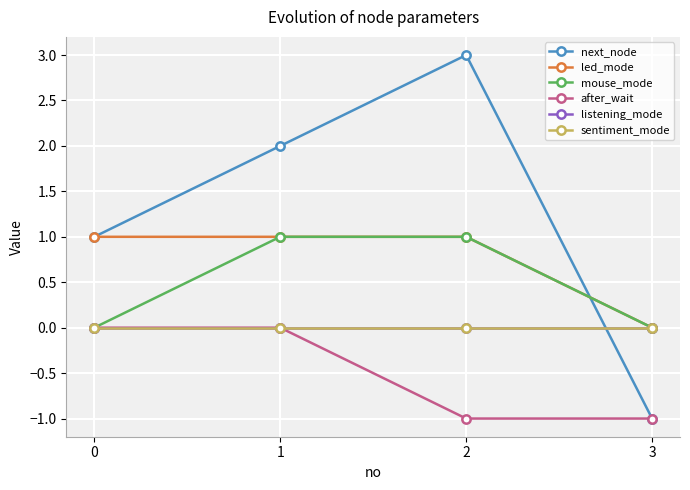

Does the chart have visible grid lines?

Yes